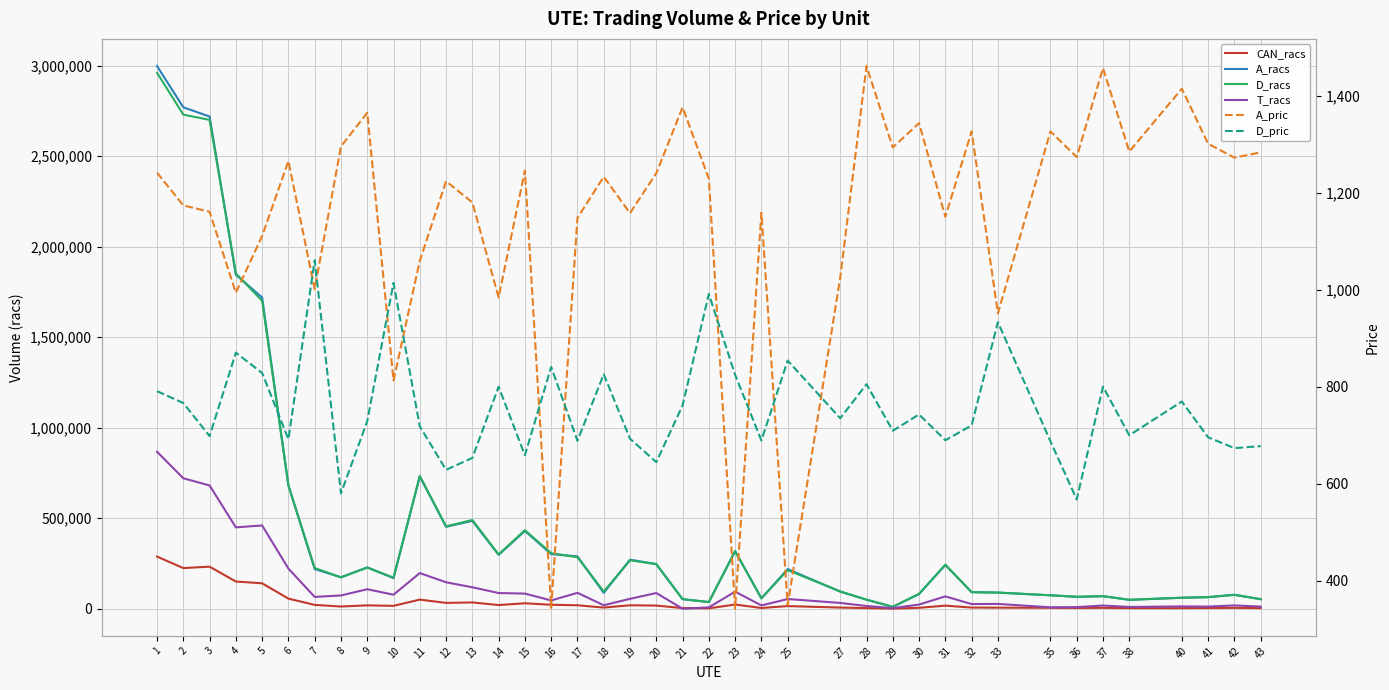

What is the value of the A_racs point at the 23rd from the left?

318450.0